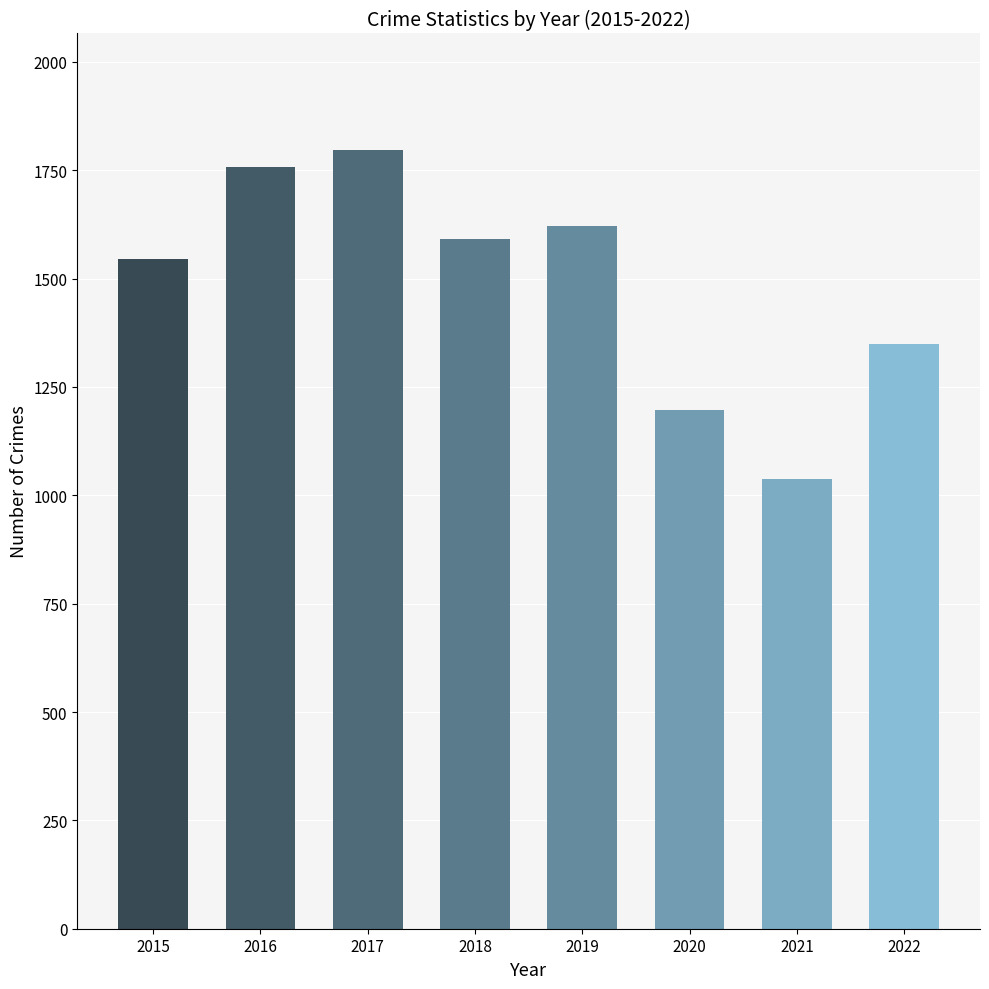

Approximately how many times larger is the value at 2018 compared to 2016?

0.9